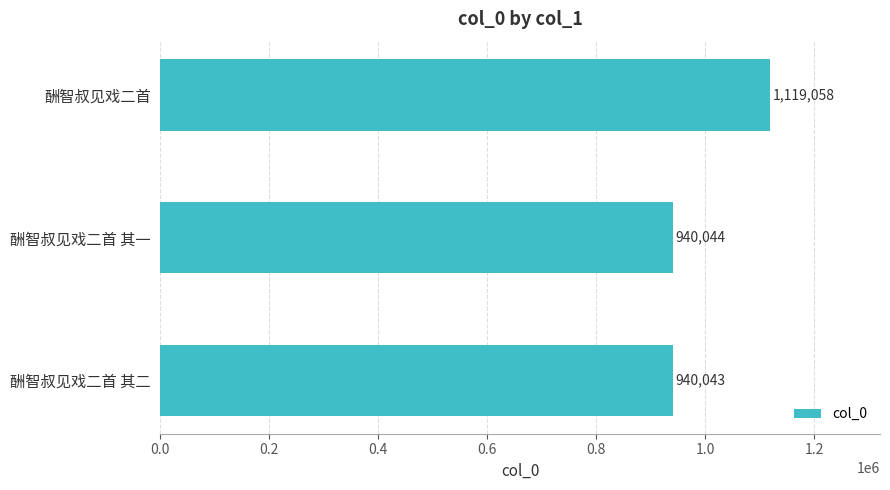

What is the average value?

999715